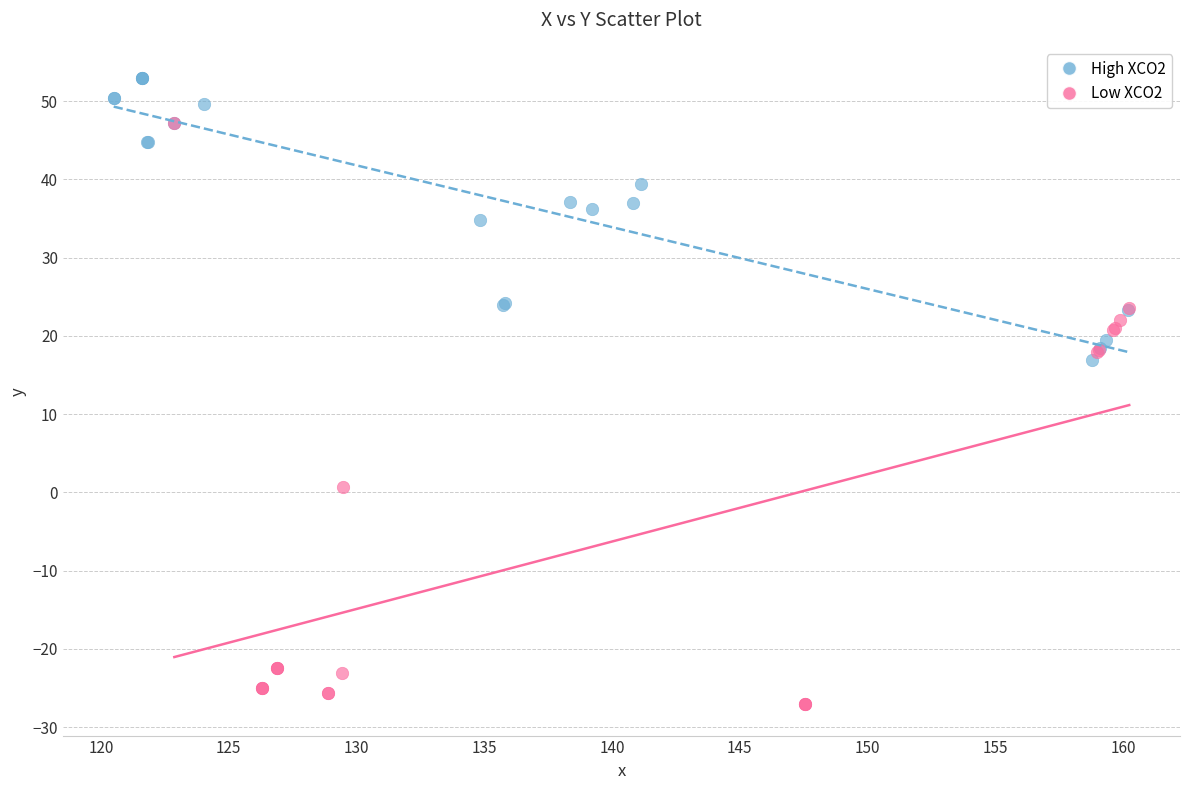

Which series has the largest Y range (max minus min)?

Low XCO2